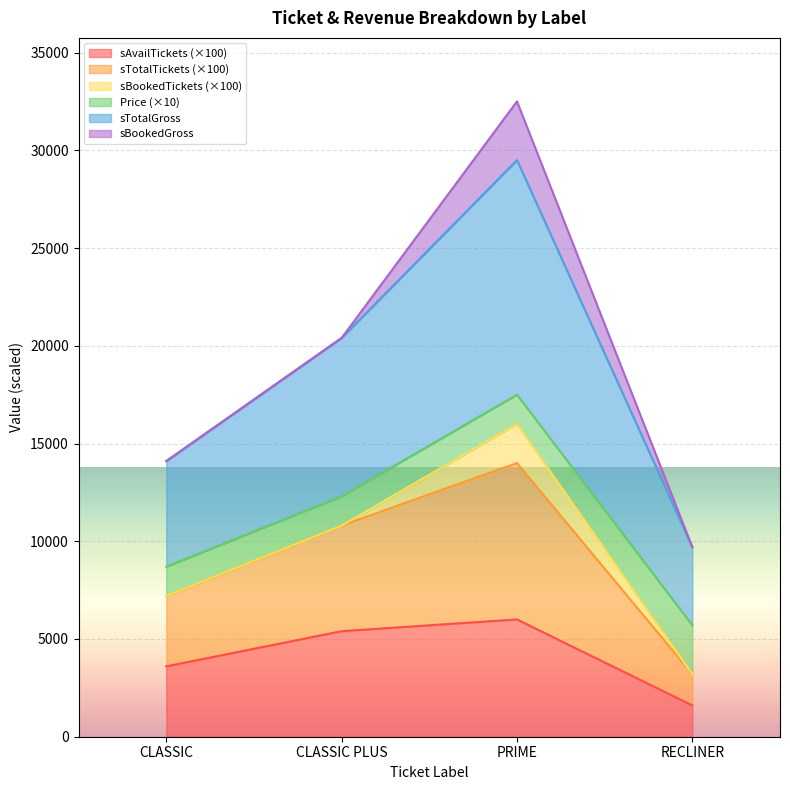

What is the total value across all series at CLASSIC PLUS?

20400